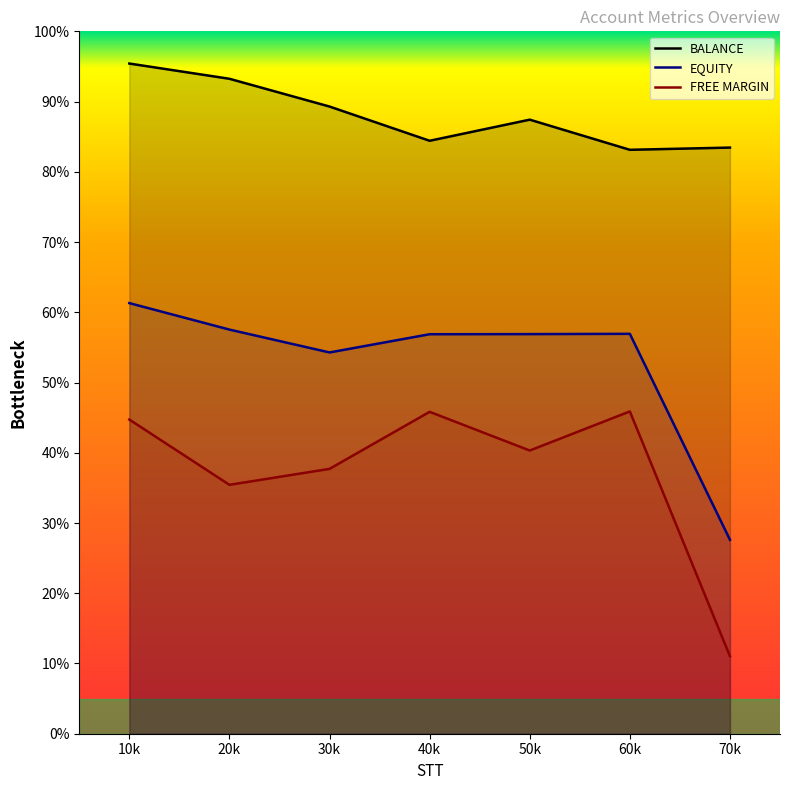

At which category is the sum across all series the highest?

10k